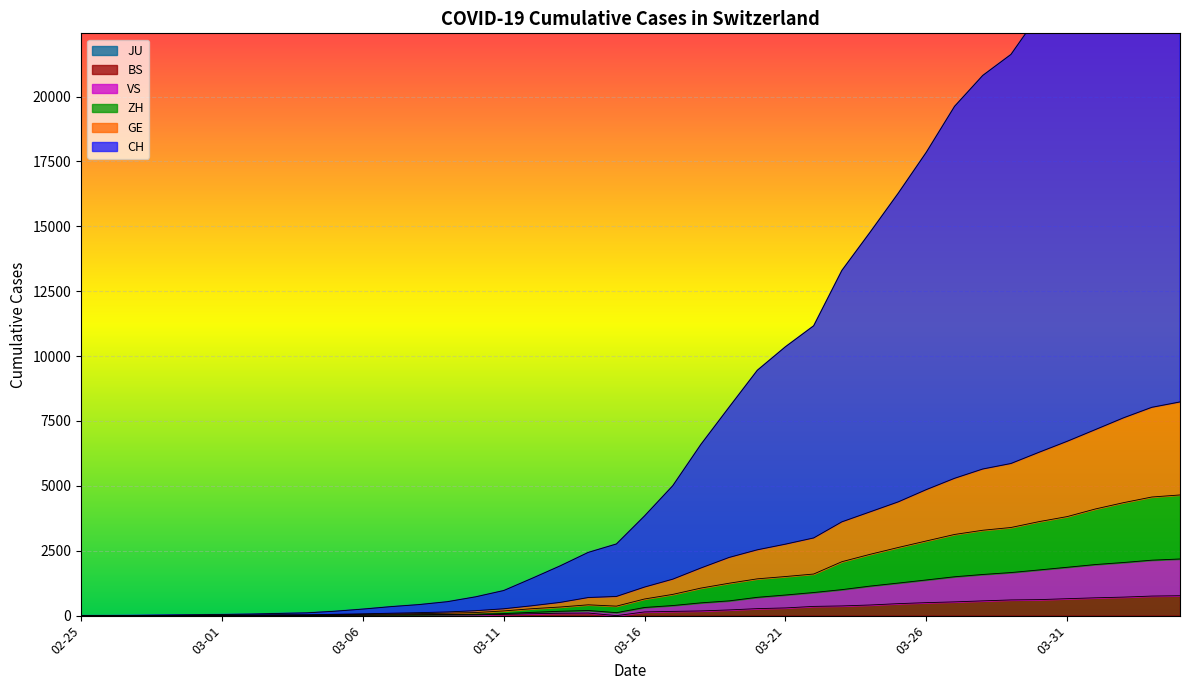

At how many categories does at least one series exceed 18809?

9